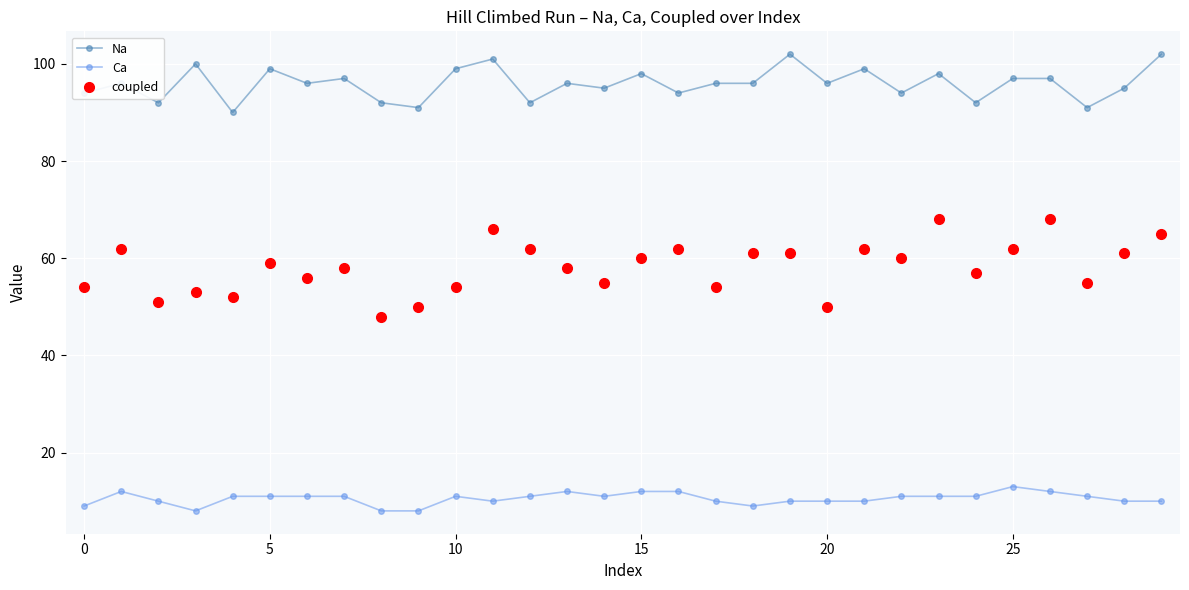

How many data points in coupled are less than 59?

15